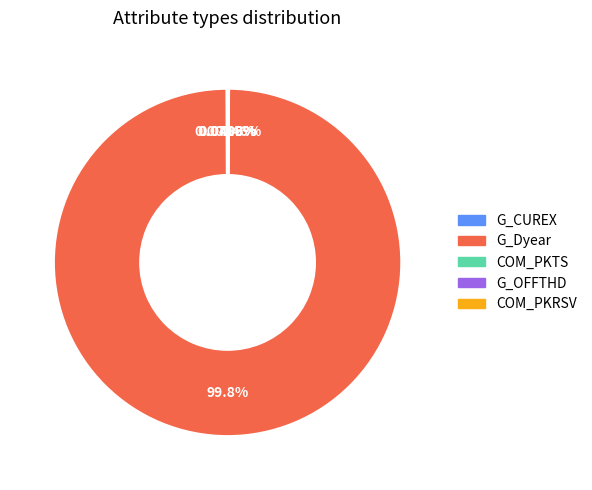

Is there any slice that represents more than half of the pie?

Yes